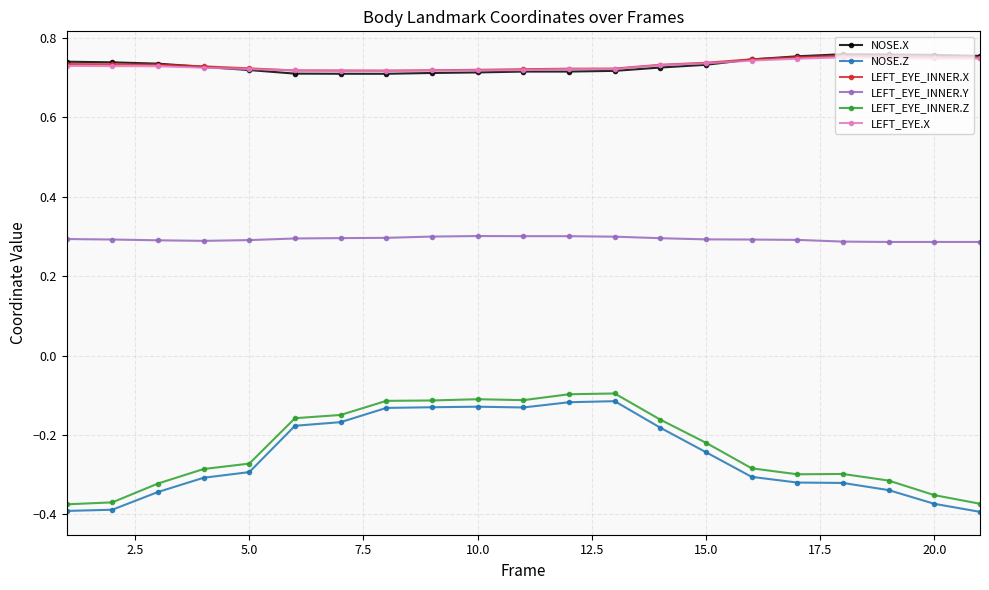

In NOSE.X, how many points are higher than both neighbors (excluding endpoints)?

1